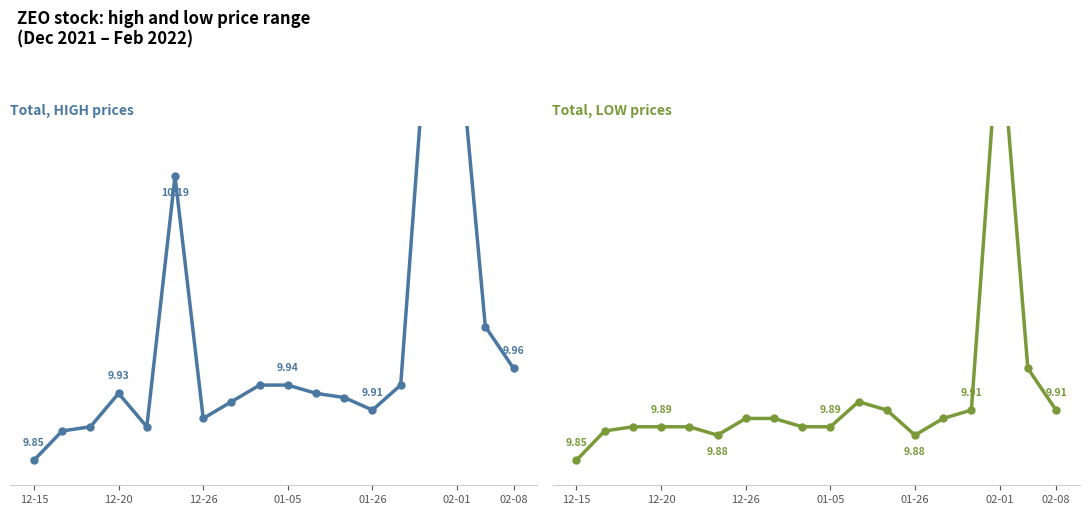

True or false: low and high cross at least once.

False